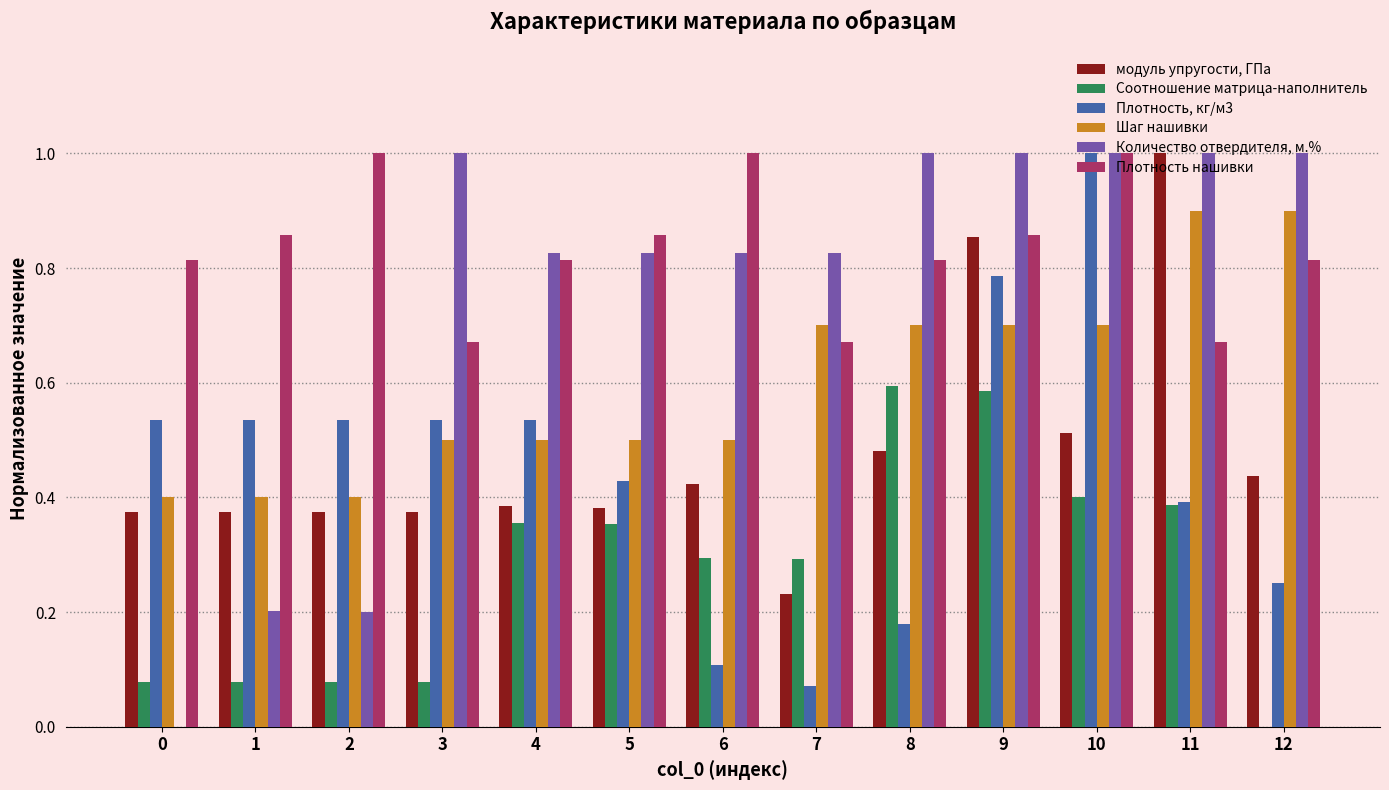

What are all the series names shown in the legend?

модуль упругости, ГПа, Соотношение матрица-наполнитель, Плотность, кг/м3, Шаг нашивки, Количество отвердителя, м.%, Плотность нашивки